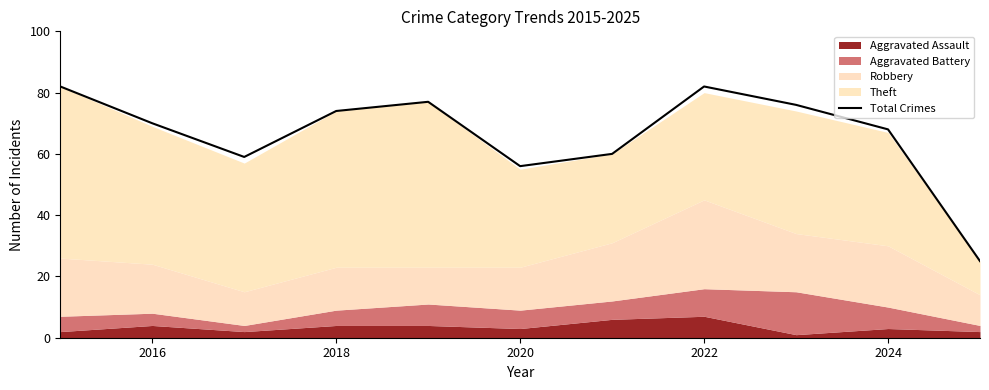

How many data points does each series have?

11